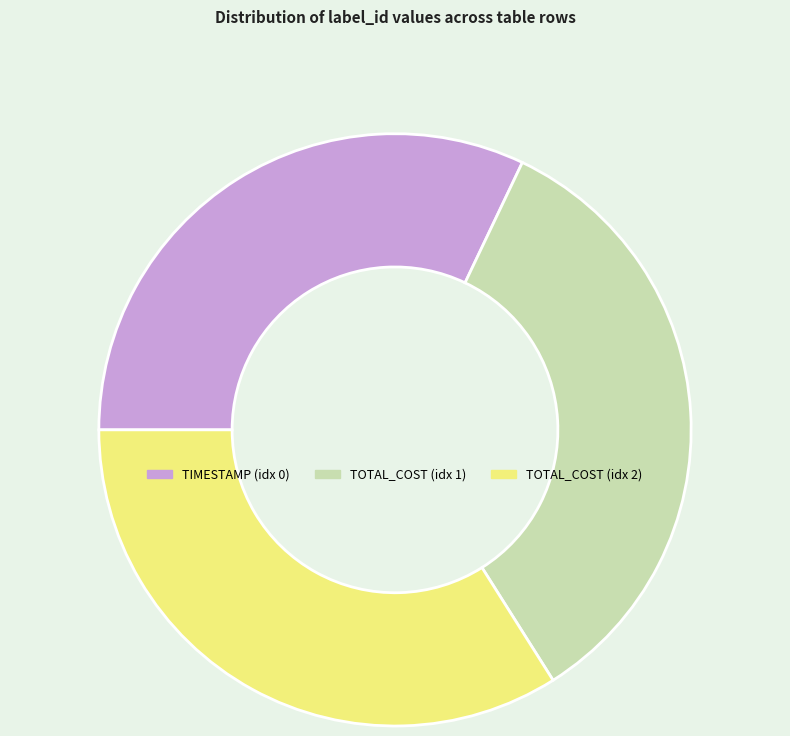

Is it true that TOTAL_COST (idx 1) is 34% of the pie?

True